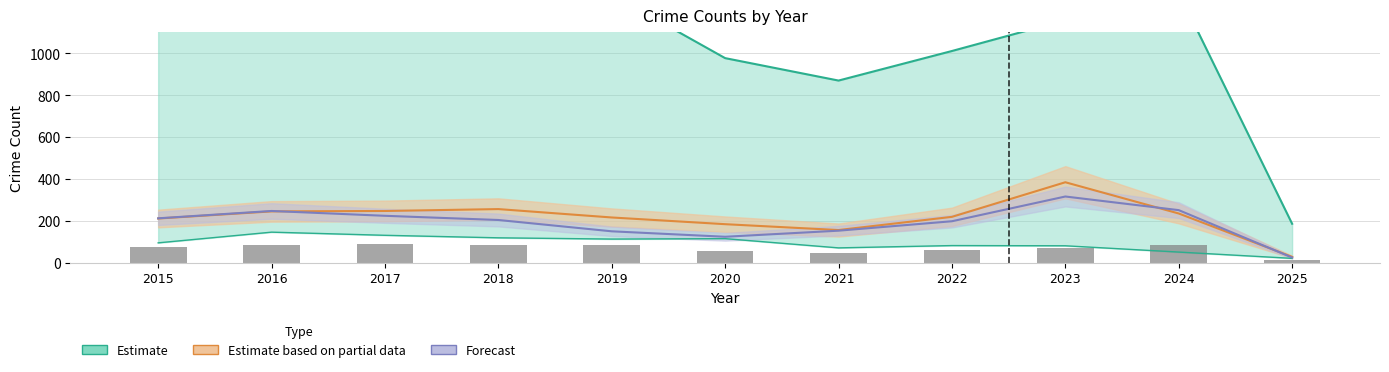

What is the difference between the second highest and second lowest values?

38.4